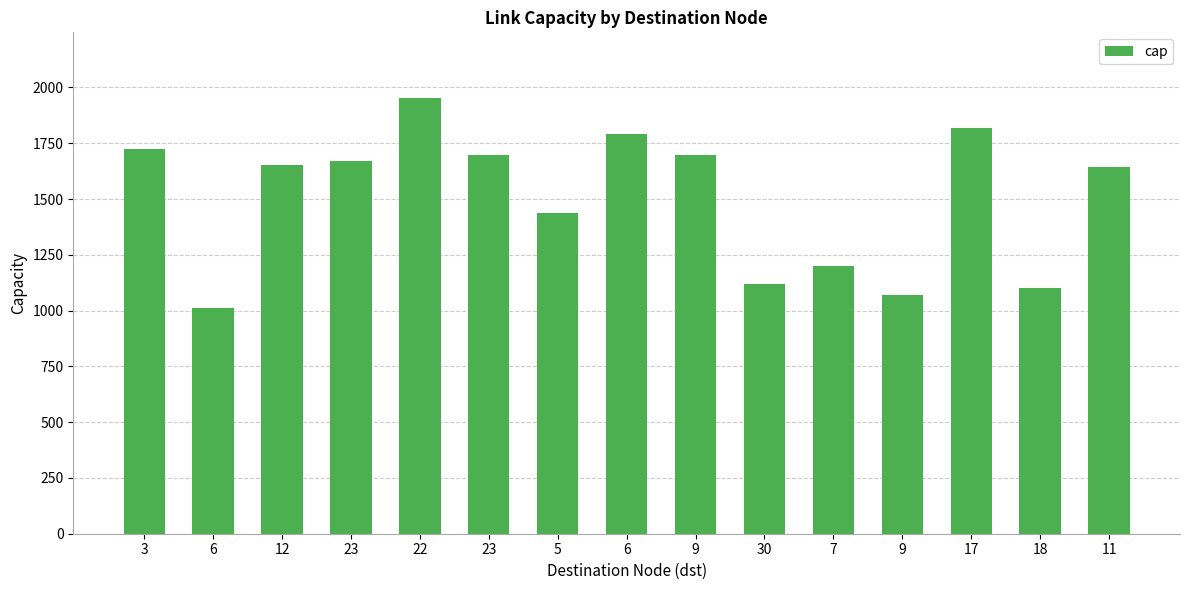

What is the label of the 14th bar from the left?

18